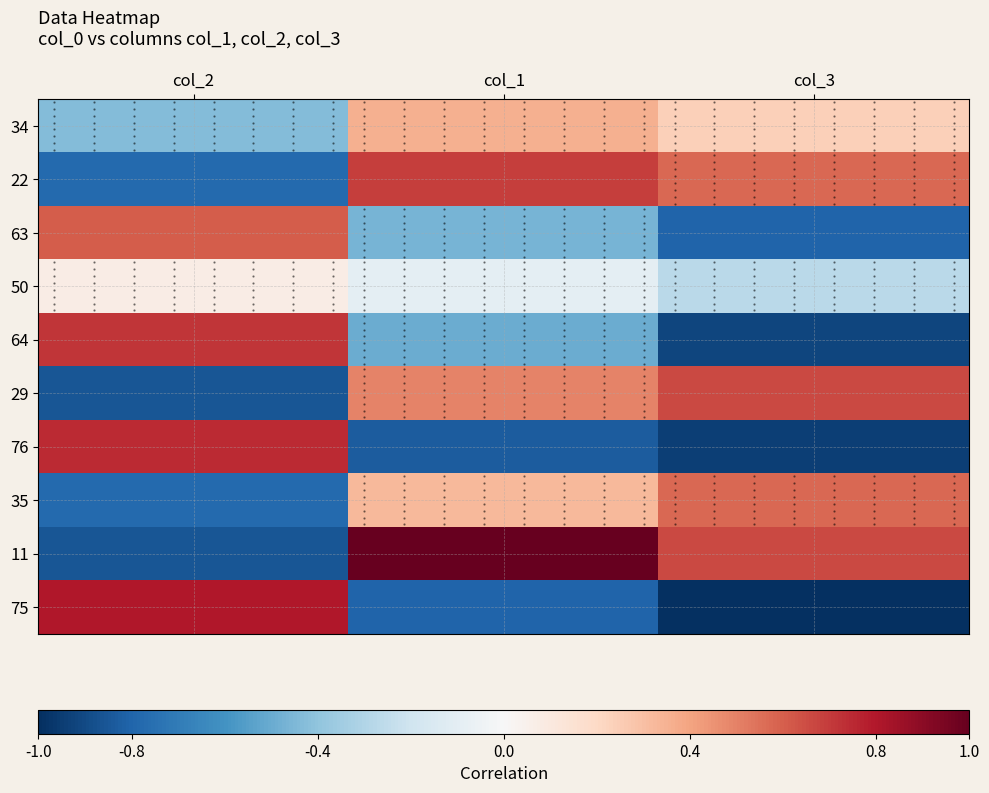

How many data points in 11 are above 0?

2